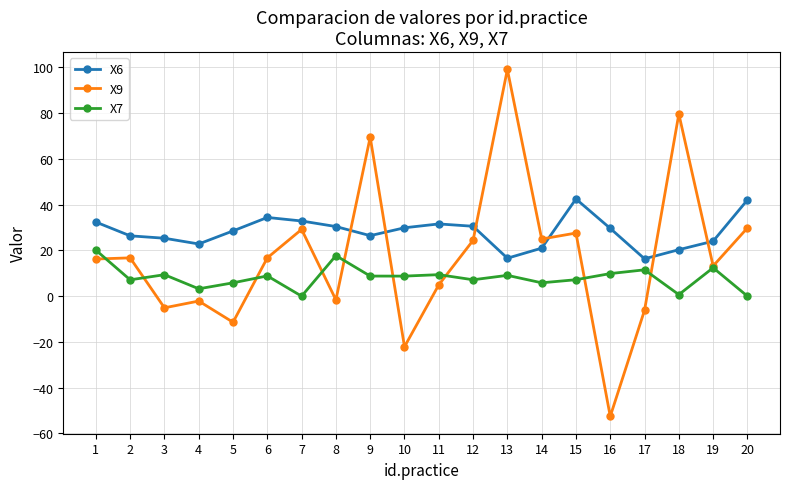

List the series in order of their peak value, highest first.

X9, X6, X7